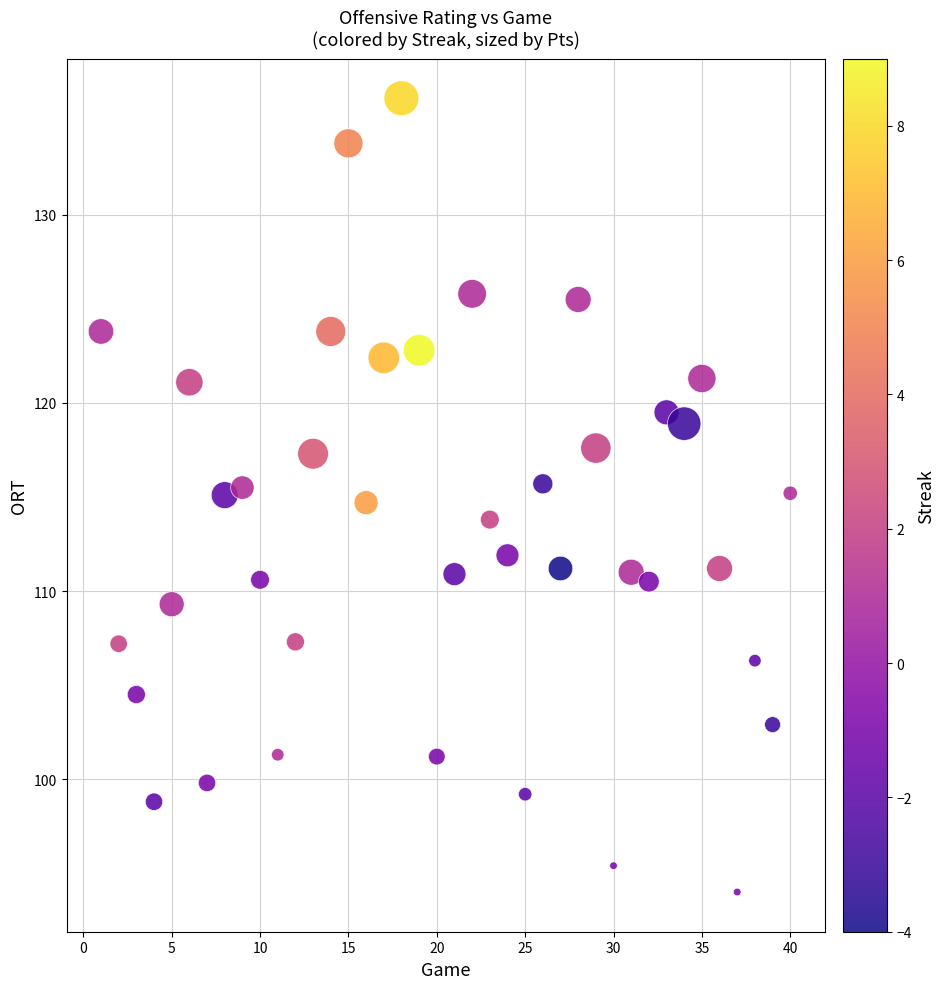

What is the range of Y values (max minus min)?

42.2